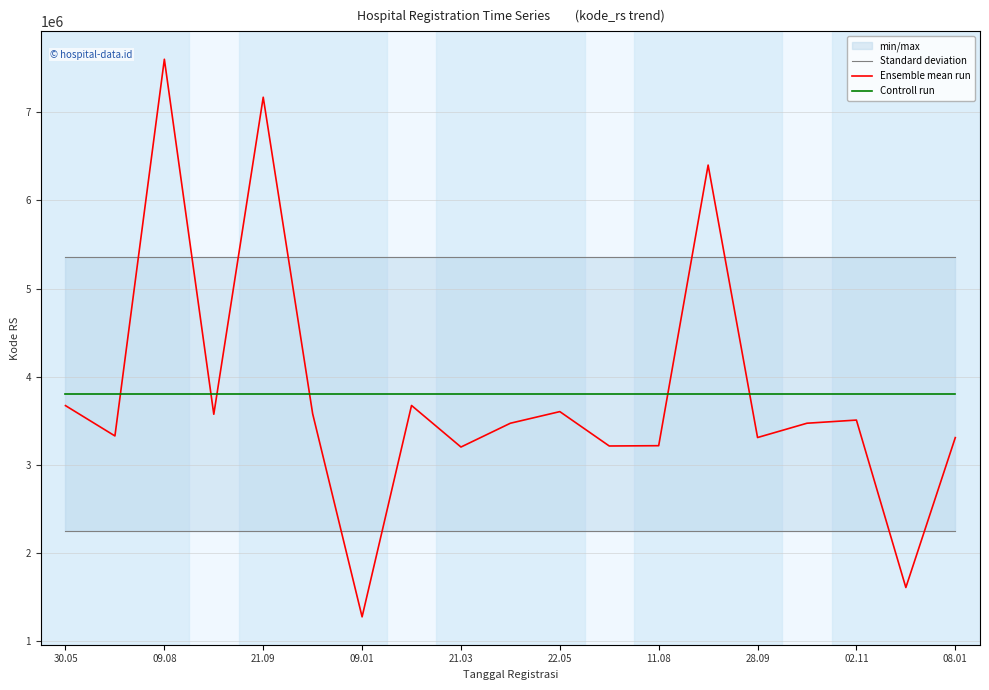

True or false: Controll run and Standard deviation intersect in this chart.

False